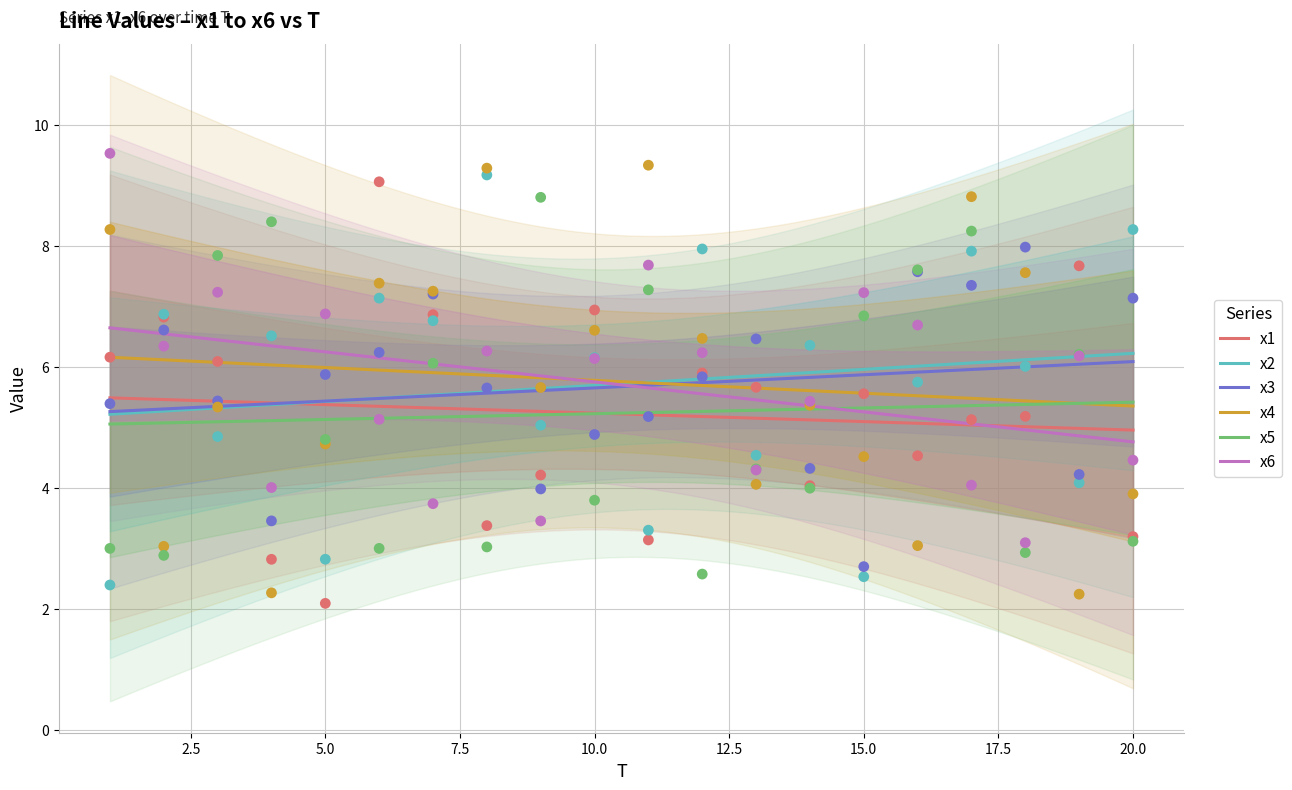

What is the lowest value of the x1 series?

5.0